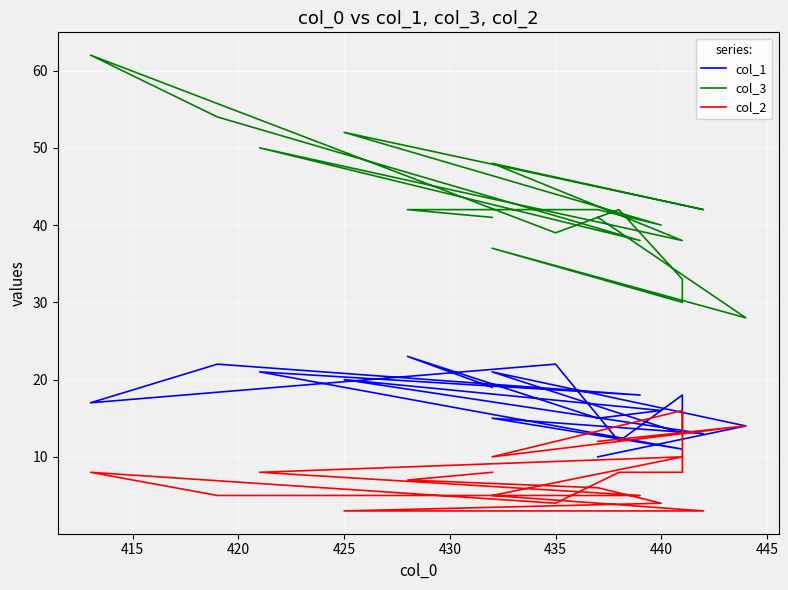

Which series has the largest range (max minus min)?

col_3